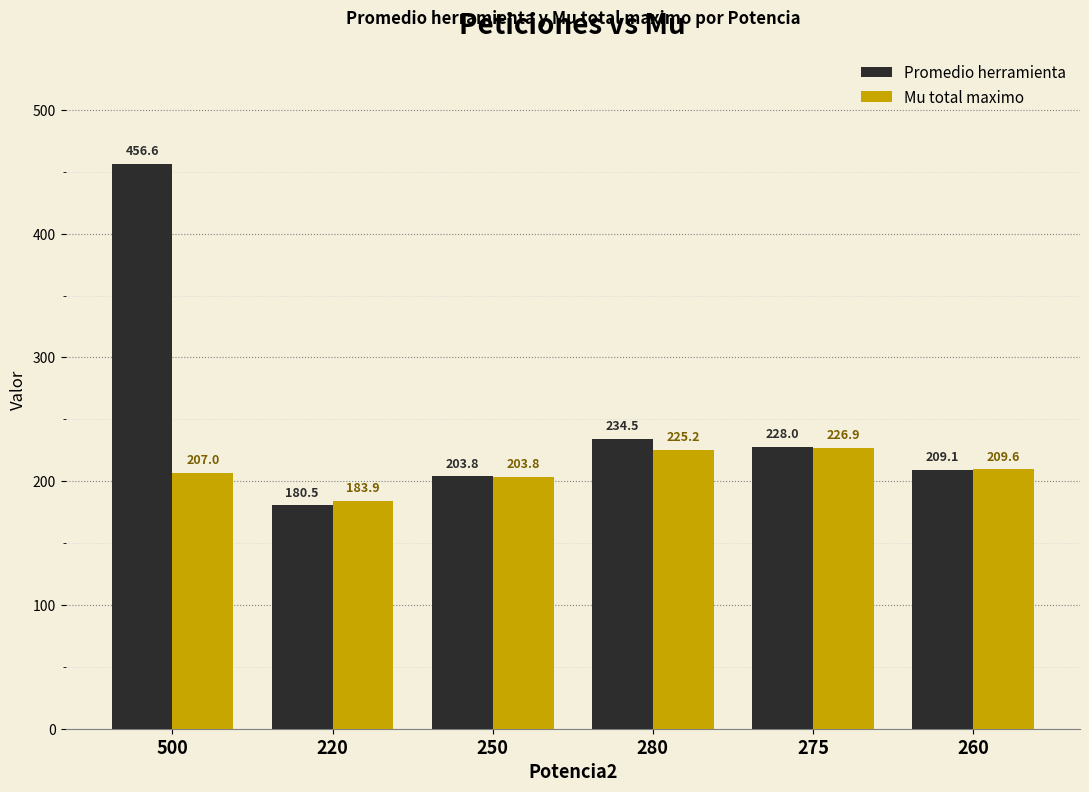

How many groups of bars are there?

6